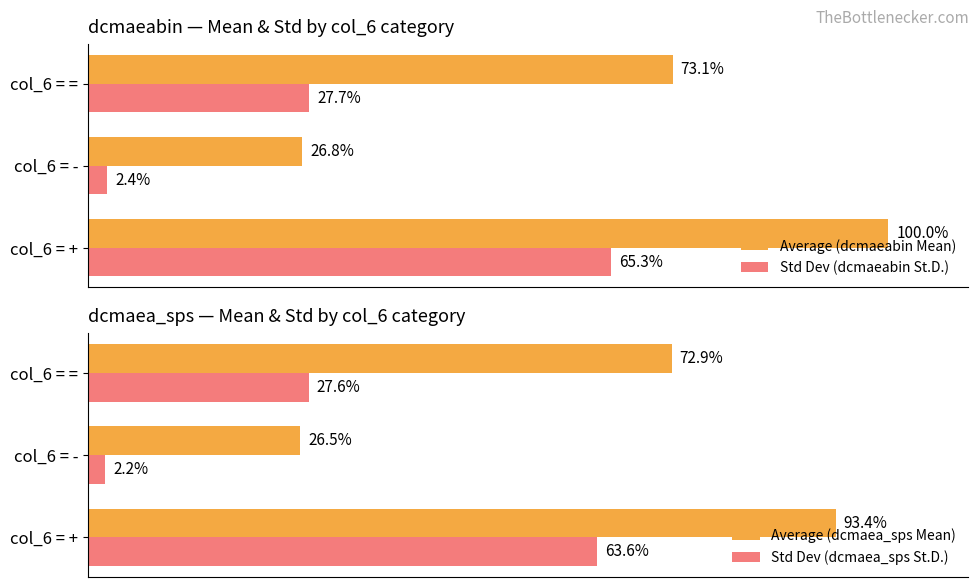

At which label is Std Dev (dcmaeabin St.D.) closest to 33?

col_6 = =